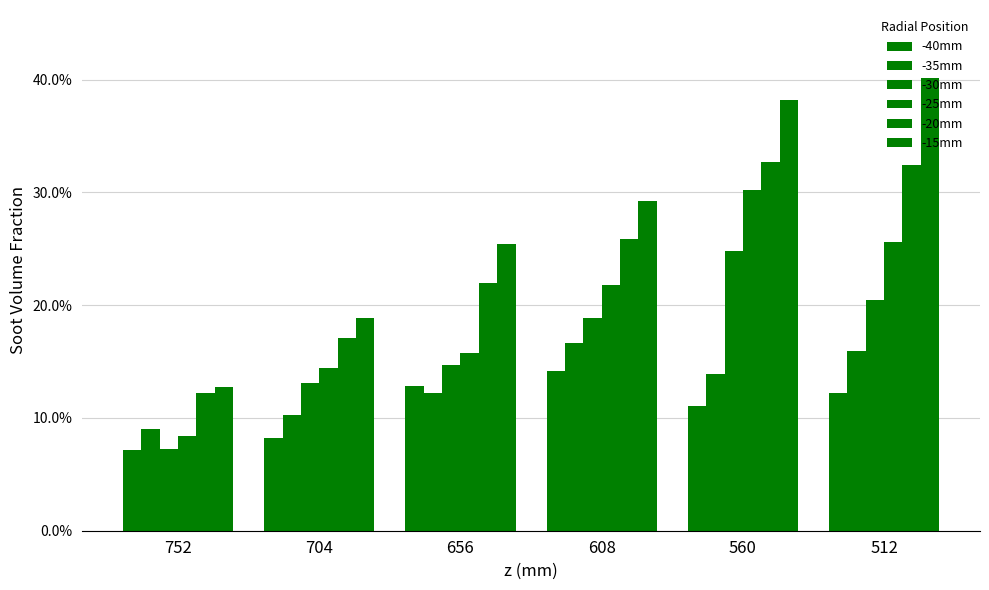

Count the -40mm values in the range 0 to 1.

6